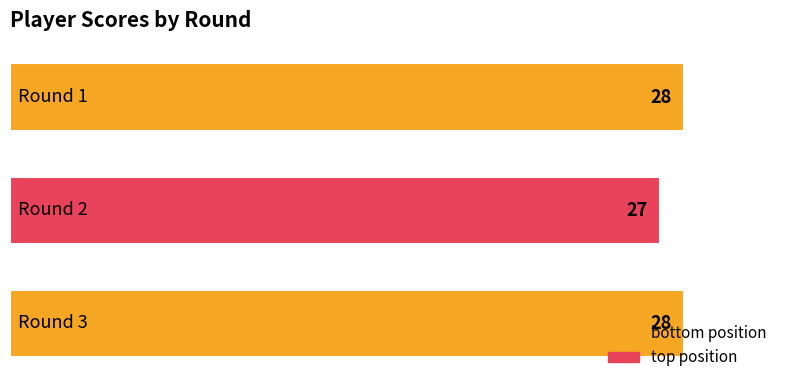

What is the value of the 2nd bar from the top?

27